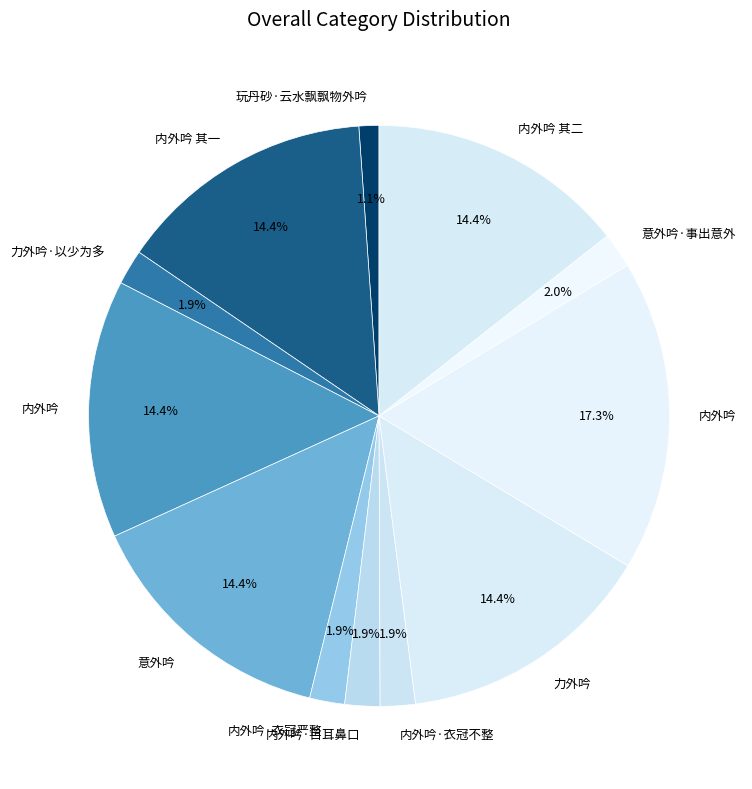

What is the smallest slice in the pie chart?

玩丹砂·云水飘飘物外吟